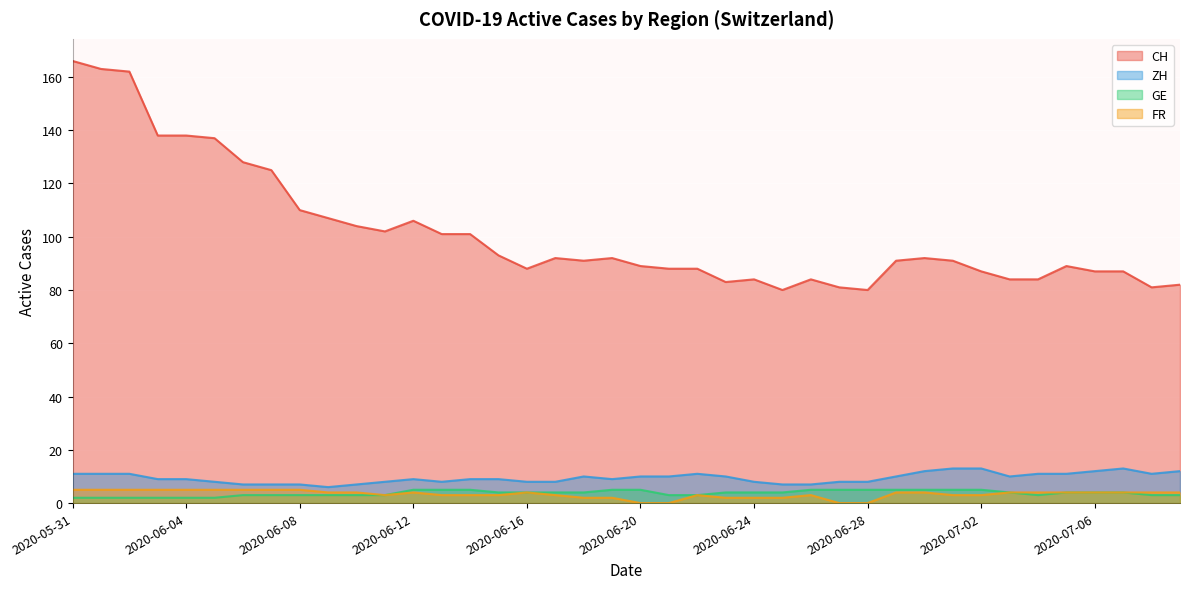

What is the sum of all FR values?

134